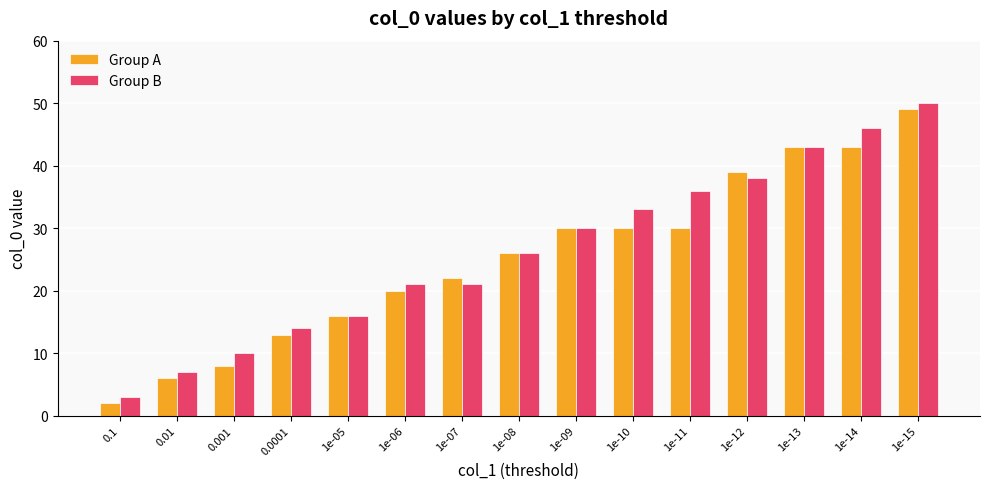

How many groups of bars are there?

15